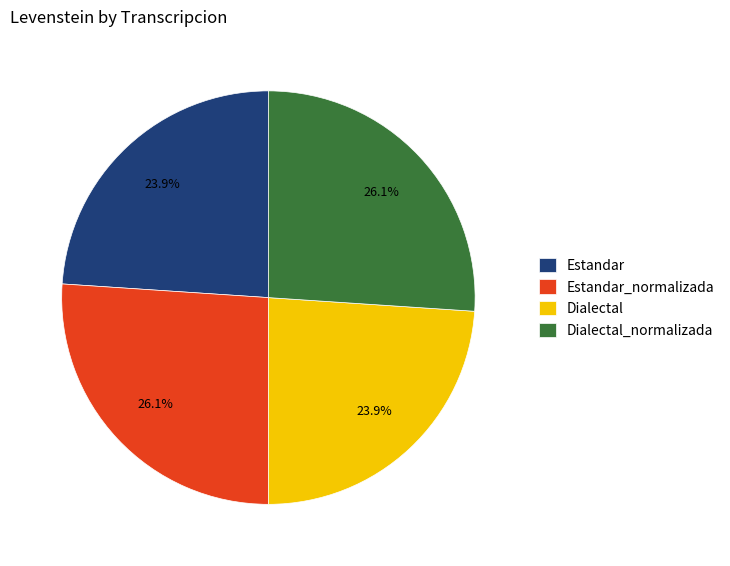

Is there a majority slice in this chart?

No